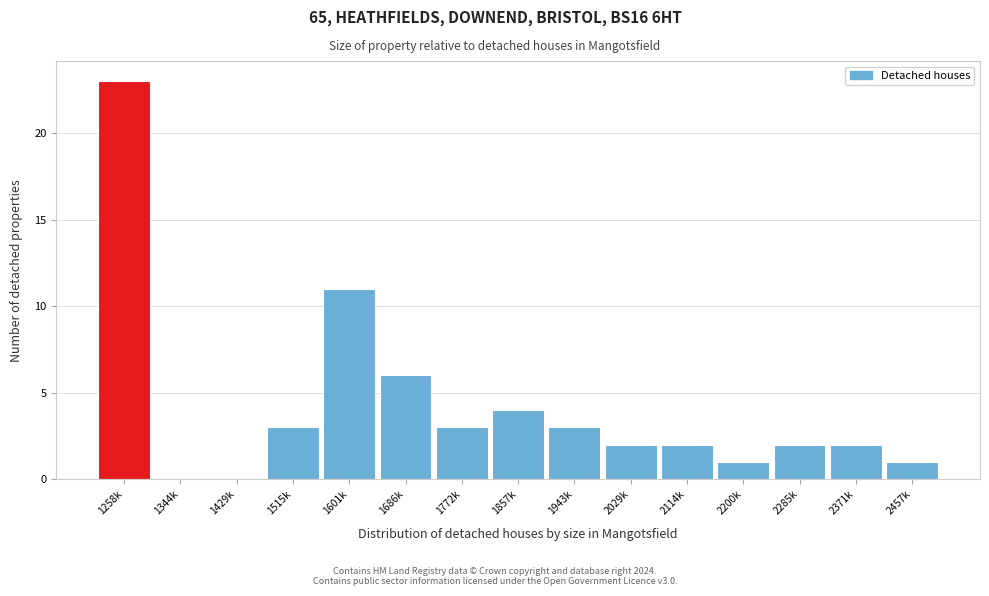

Reading left to right, extract all data points from this chart.

1258k=23	1344k=0	1429k=0	1515k=3	1601k=11	1686k=6	1772k=3	1857k=4	1943k=3	2029k=2	2114k=2	2200k=1	2285k=2	2371k=2	2457k=1